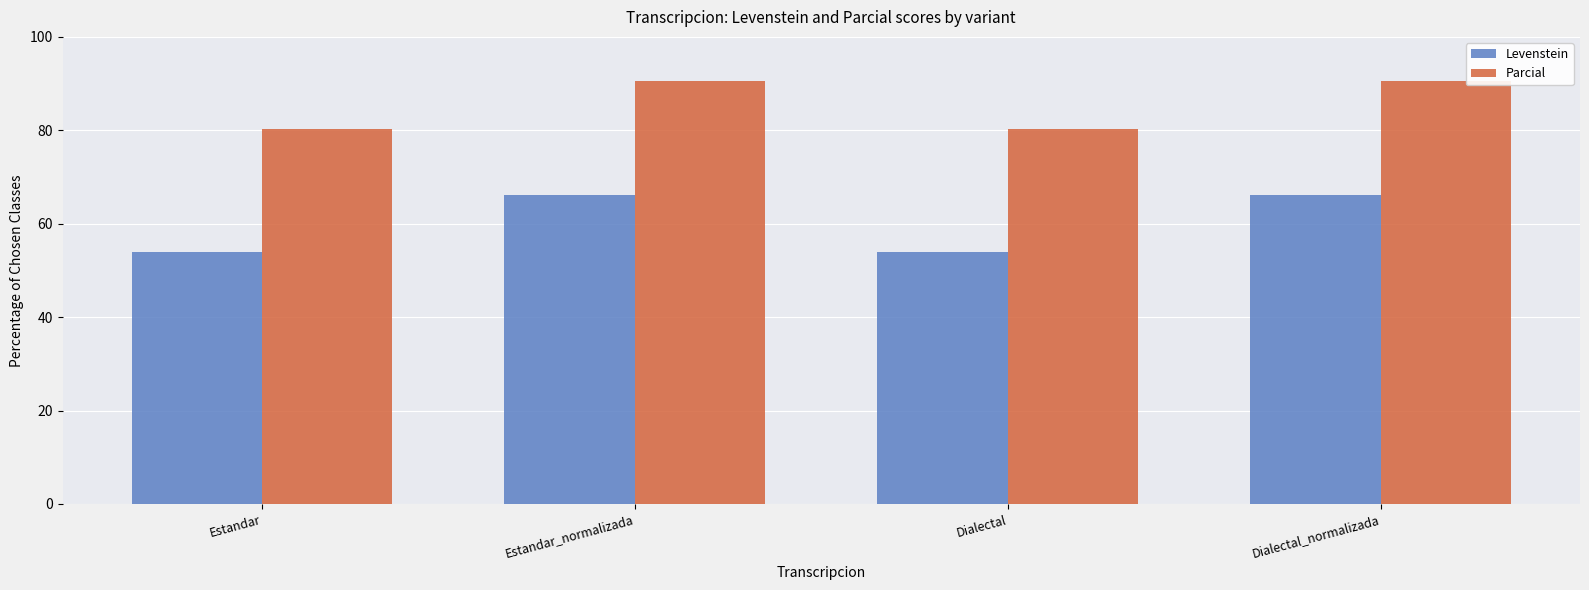

What is the maximum value shown in the chart?

90.6